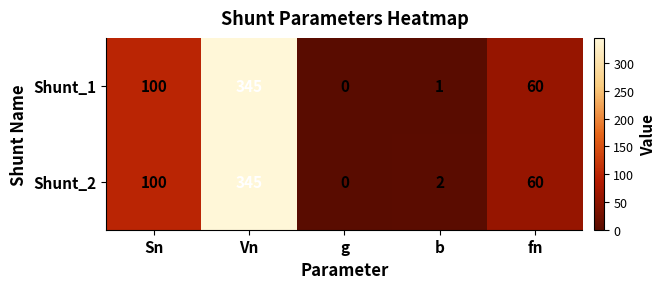

The value of Shunt_2 at Sn is 100. True or false?

True